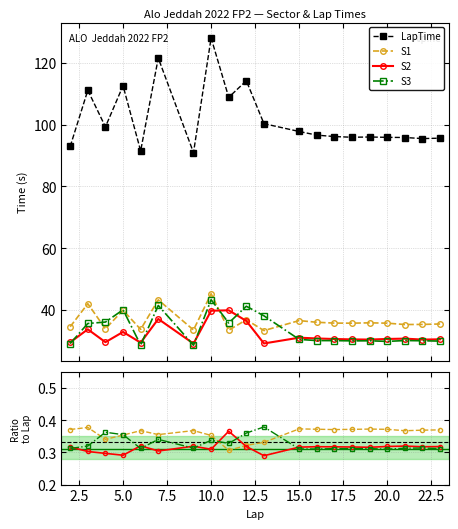

Which category has the highest value in the LapTime series?

10